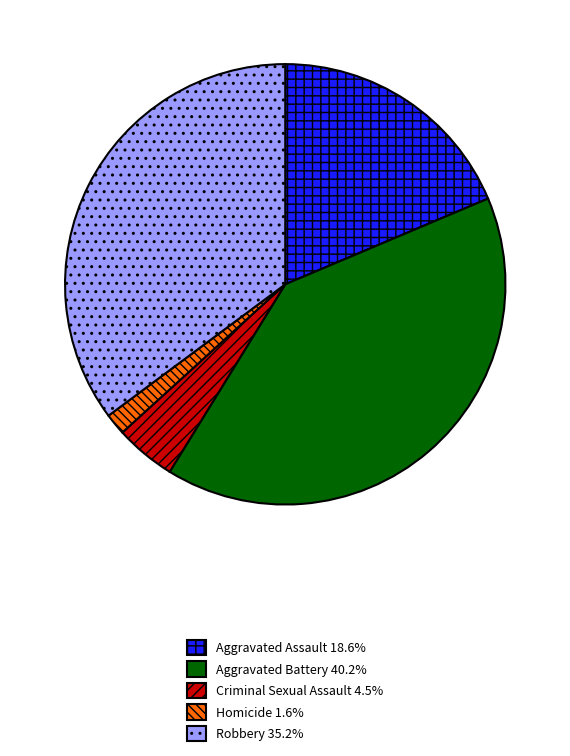

What is the largest slice in the pie chart?

Aggravated Battery